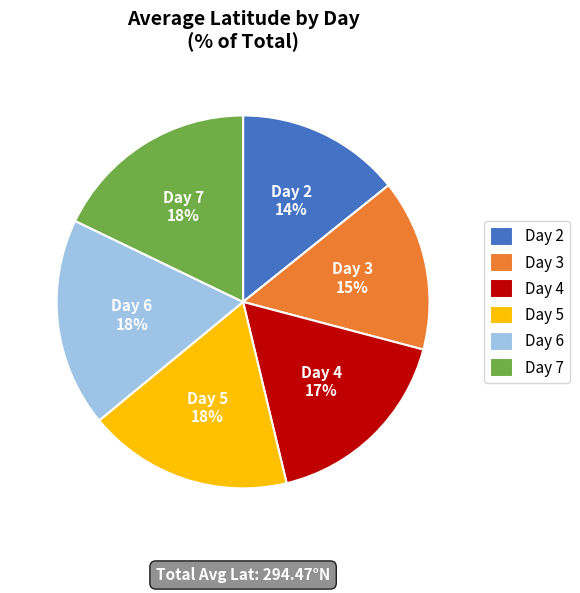

Is there any slice that represents more than half of the pie?

No